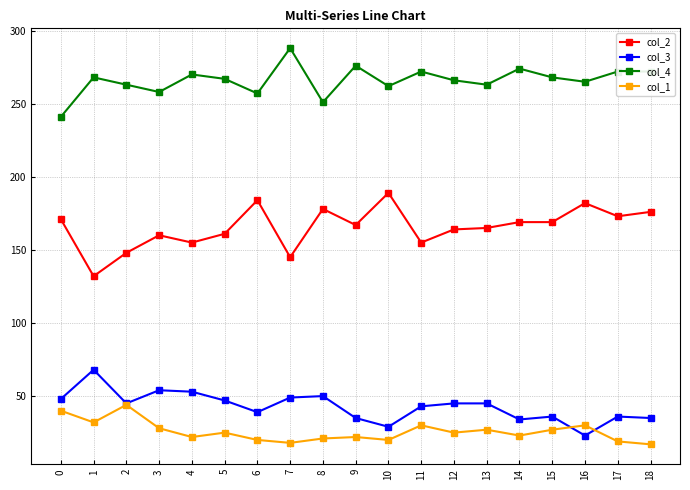

True or false: col_3 has more than 2 interior local peaks.

True